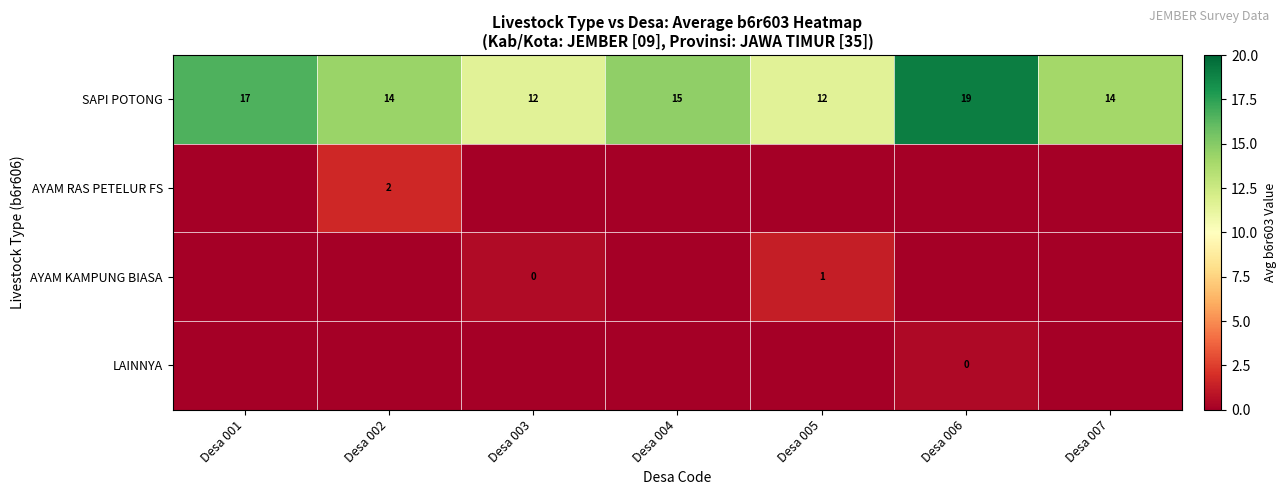

How many SAPI POTONG values are between 12 and 17?

6